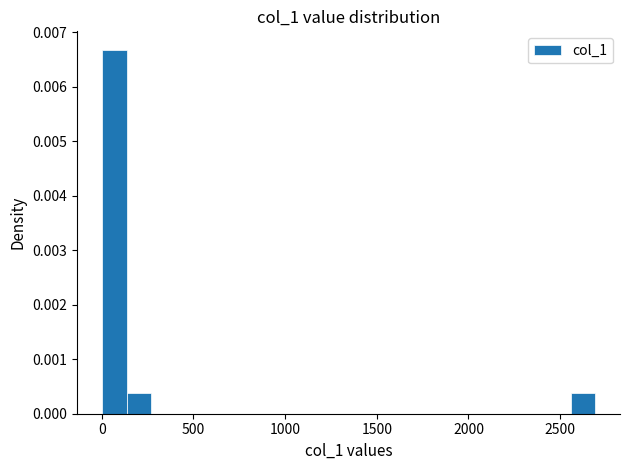

Read against the x-axis, roughly where is the centre of the tallest bar?

50